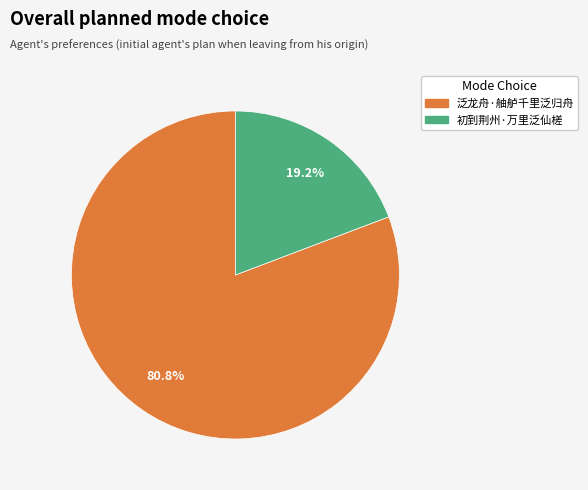

What percentage is the 初到荆州·万里泛仙槎 slice, to the nearest percent?

19%